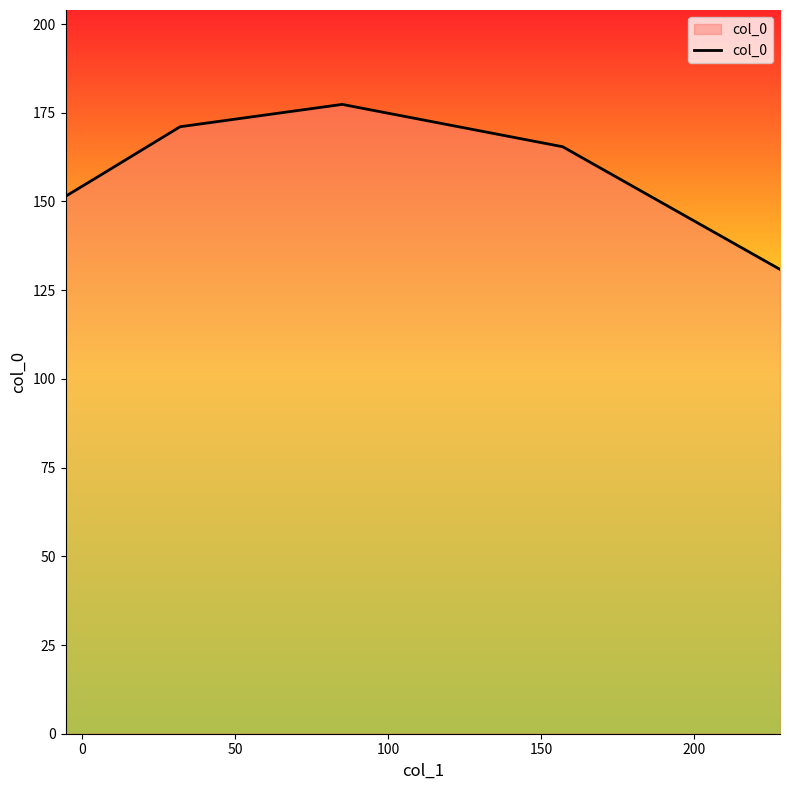

What is the maximum value shown in the chart?

177.4